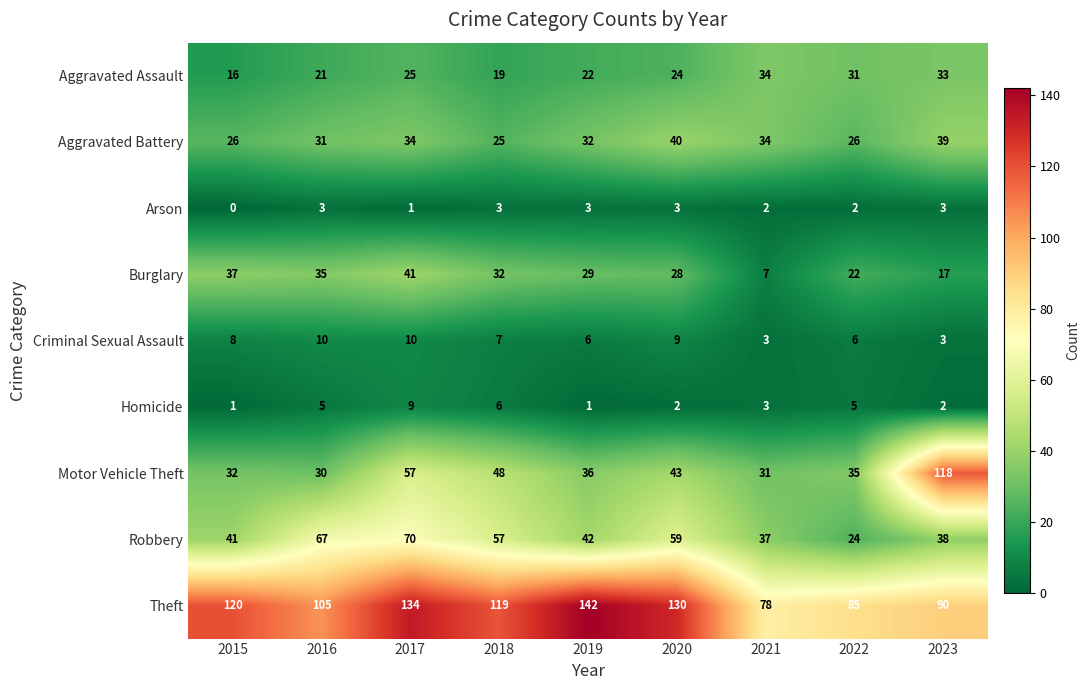

Which series has the largest range (max minus min)?

Motor Vehicle Theft